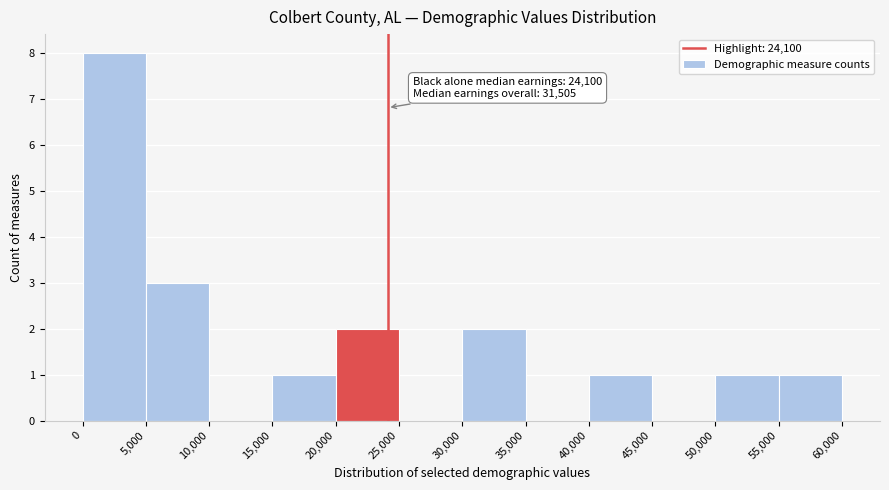

Which range on the x-axis has the tallest bar?

0 to 5,000